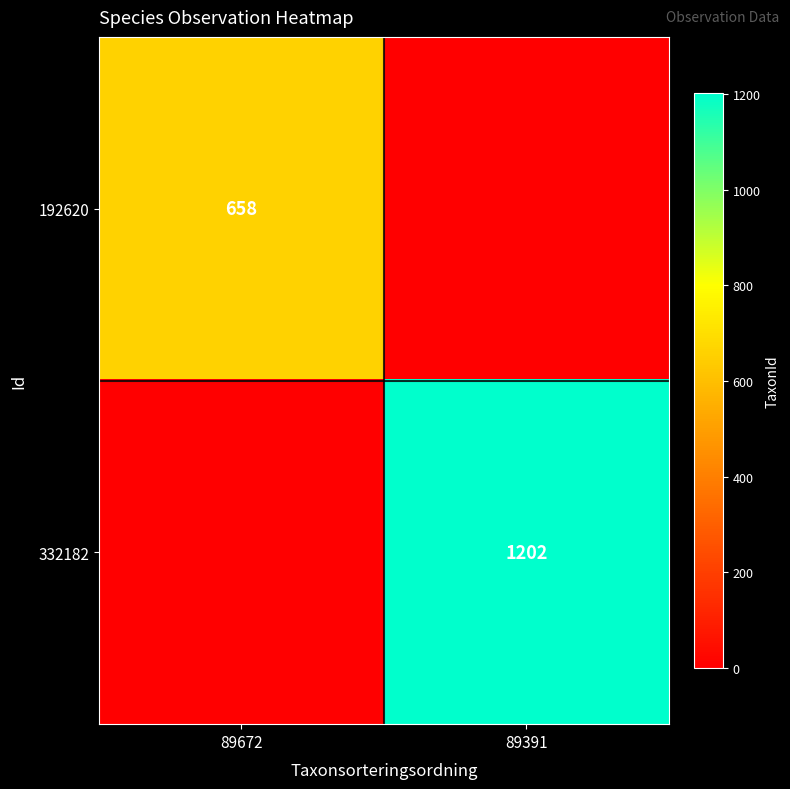

How many categories are shown in the chart?

2